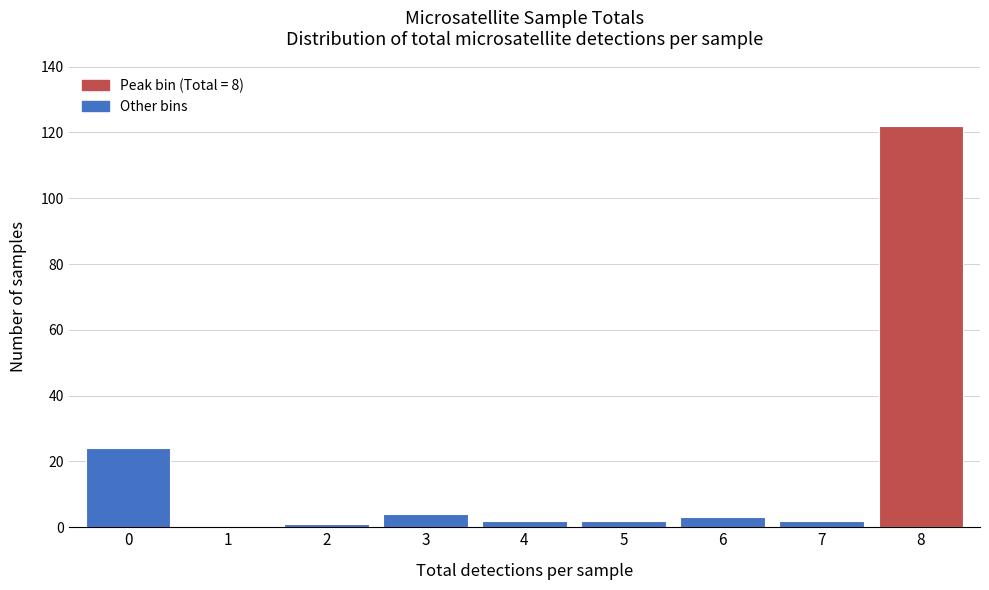

Reading left to right, transcribe this chart: for each bar, give the range it covers on the x-axis and its height. The values are not printed on the chart, so give them approximately, as read against the axis.

-0.5 to 0.5: 24
0.5 to 1.5: 0
1.5 to 2.5: under 2
2.5 to 3.5: 4
3.5 to 4.5: 2
4.5 to 5.5: 2
5.5 to 6.5: 4
6.5 to 7.5: 2
7.5 to 8.5: 122